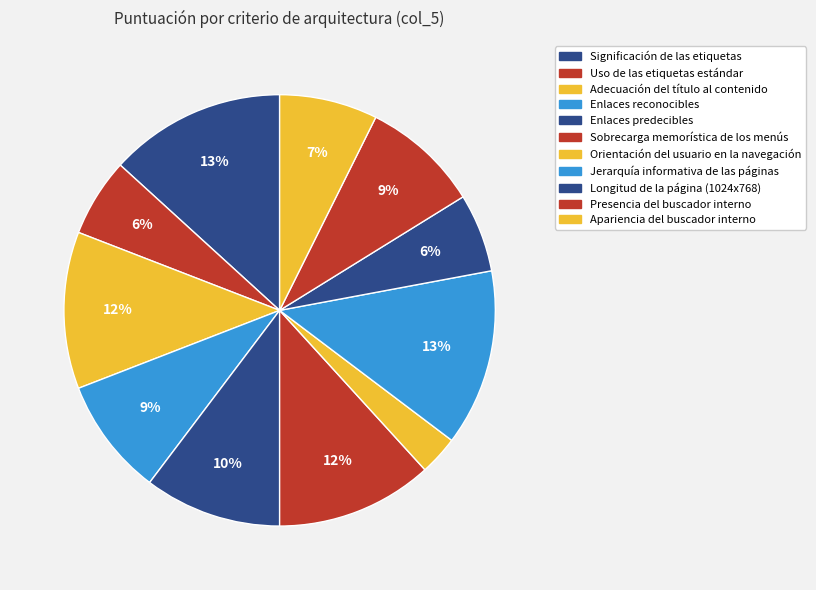

Is it true that Orientación del usuario en la navegación is 1% of the pie?

False